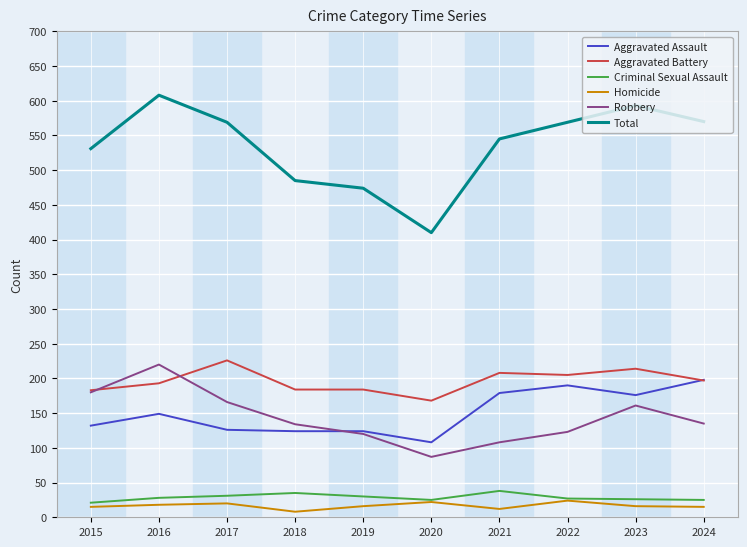

At which label does Robbery reach its minimum?

2020